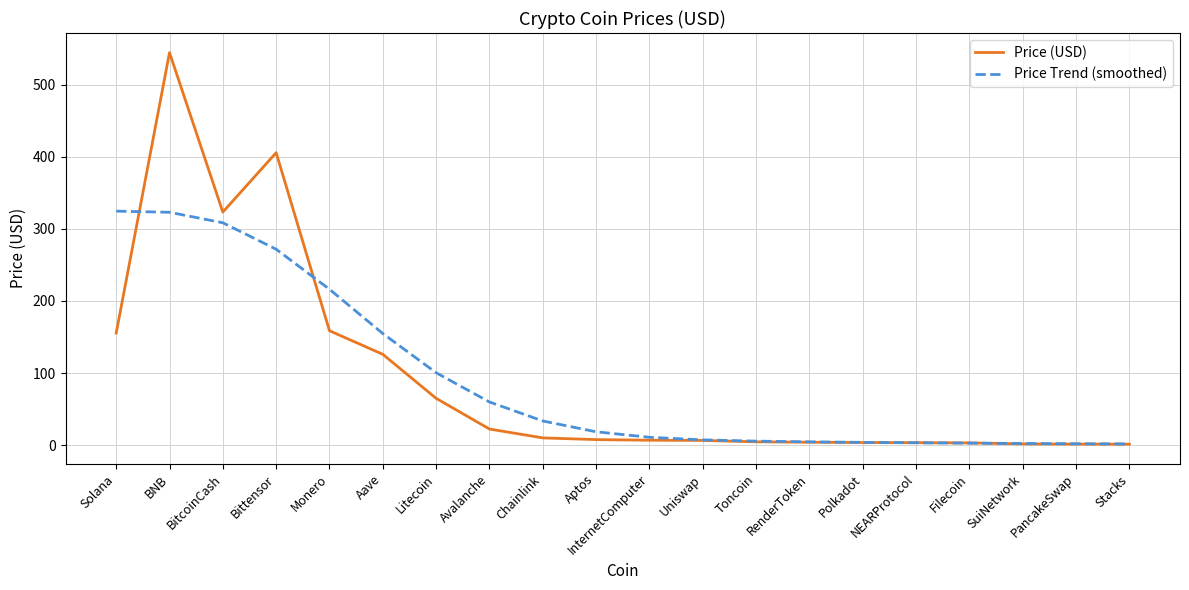

What is the smallest value displayed?

1.4